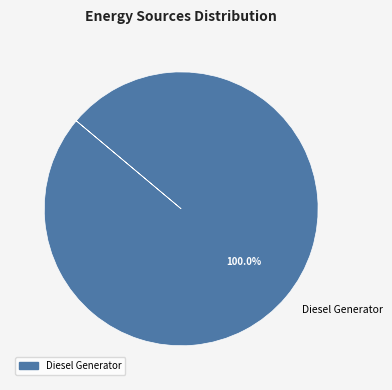

What is the majority slice?

Diesel Generator